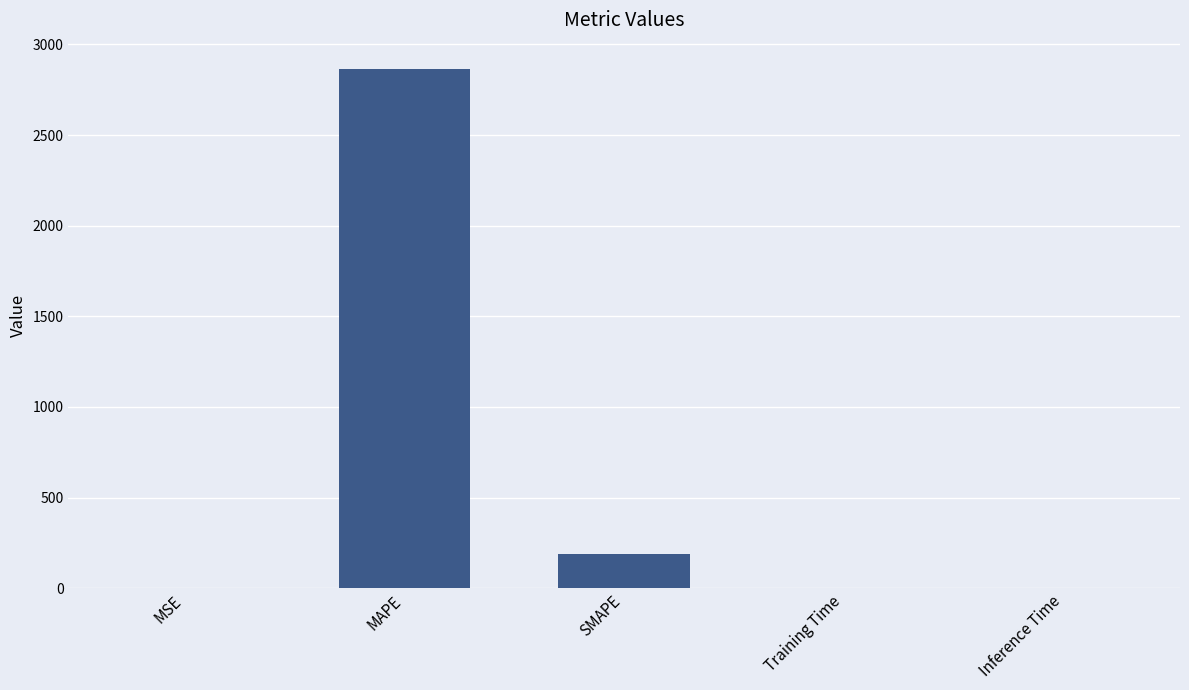

At which label is the value closest to 1433?

SMAPE